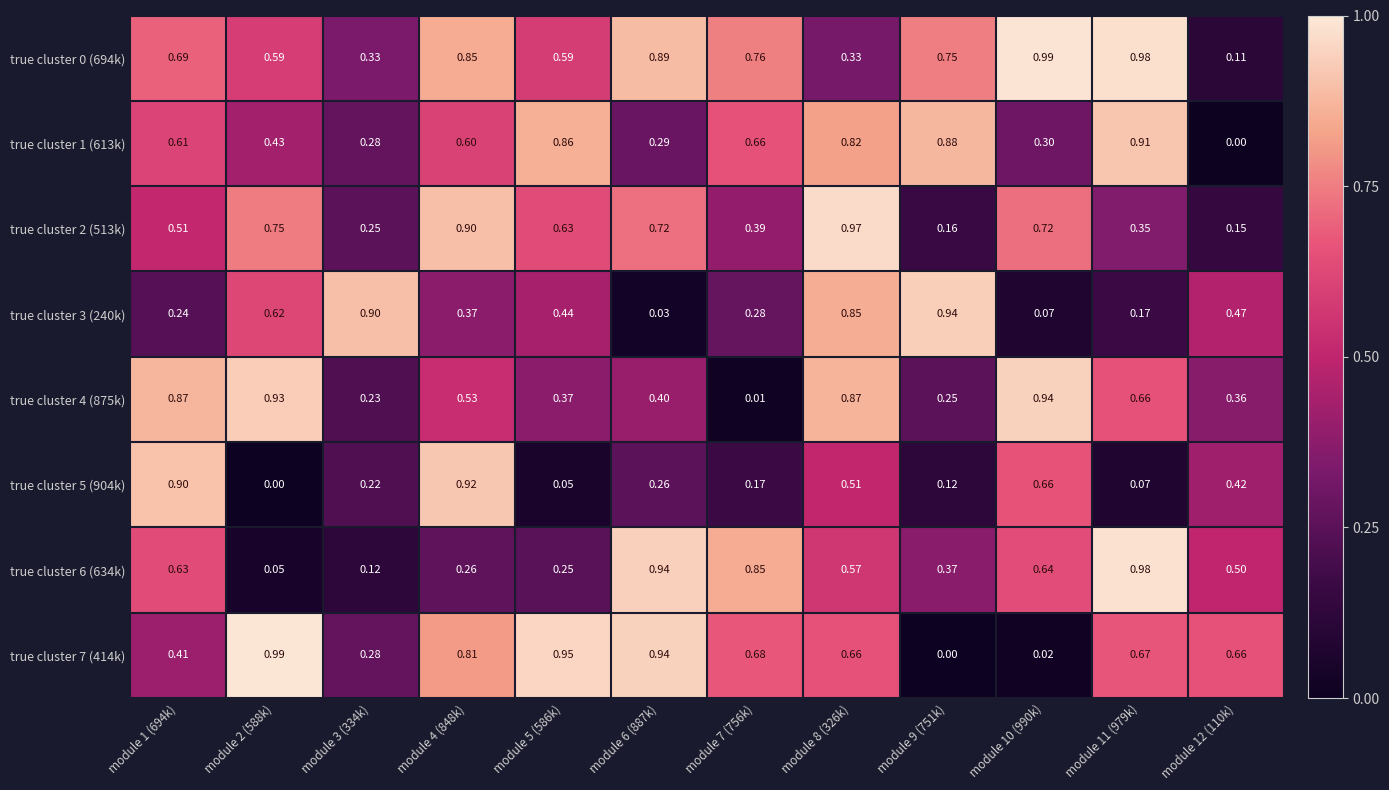

Is the value of true cluster 5 (904k) at module 10 (990k) greater than the value of true cluster 6 (634k) at module 8 (326k)?

Yes